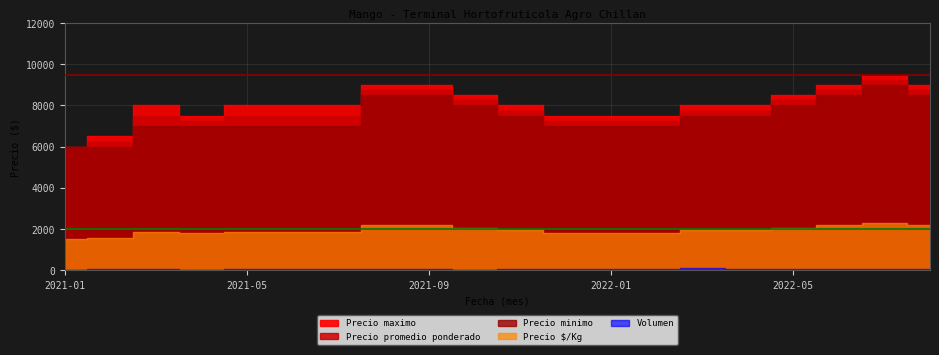

True or false: Volumen and Precio minimo intersect in this chart.

False